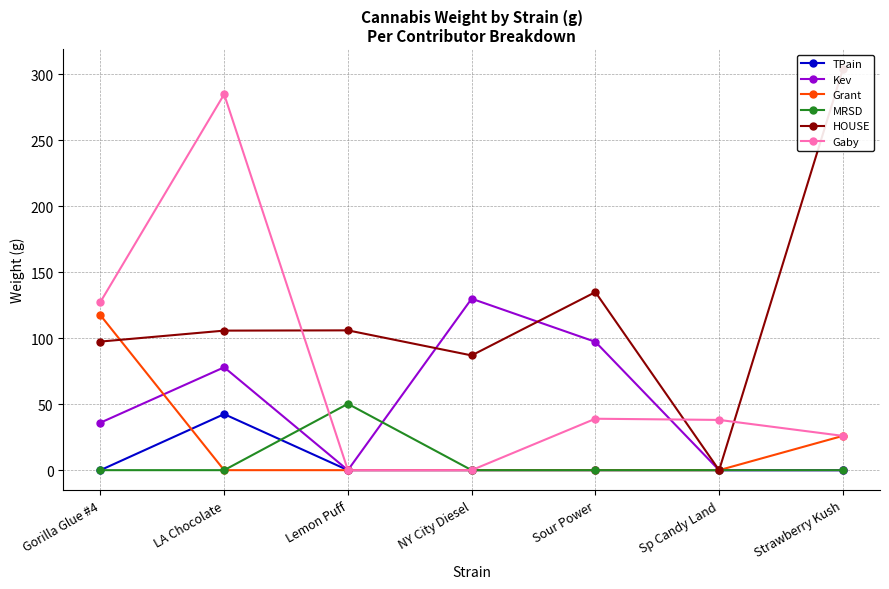

True or false: Grant and TPain intersect in this chart.

True